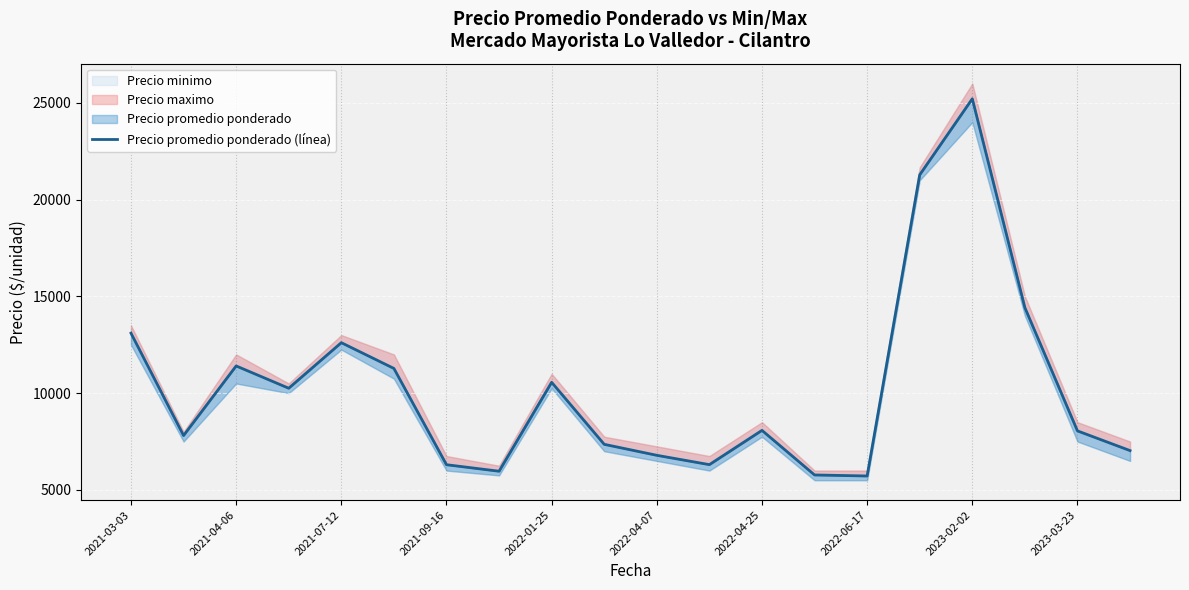

What is the sum of the values at 13 and 16?

30984.5